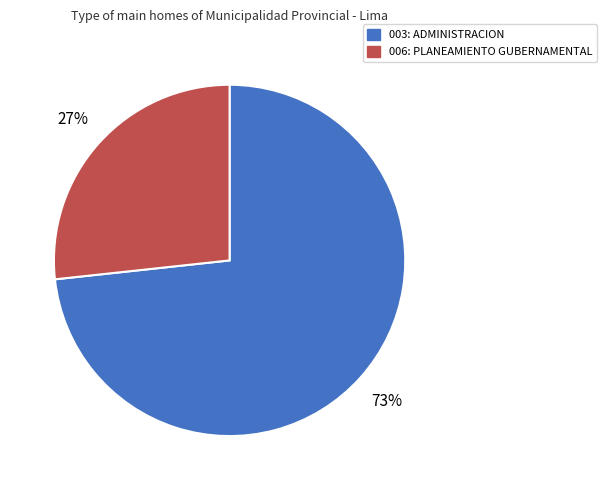

Approximately how many times larger is the value at 006: PLANEAMIENTO GUBERNAMENTAL compared to 003: ADMINISTRACION?

0.4